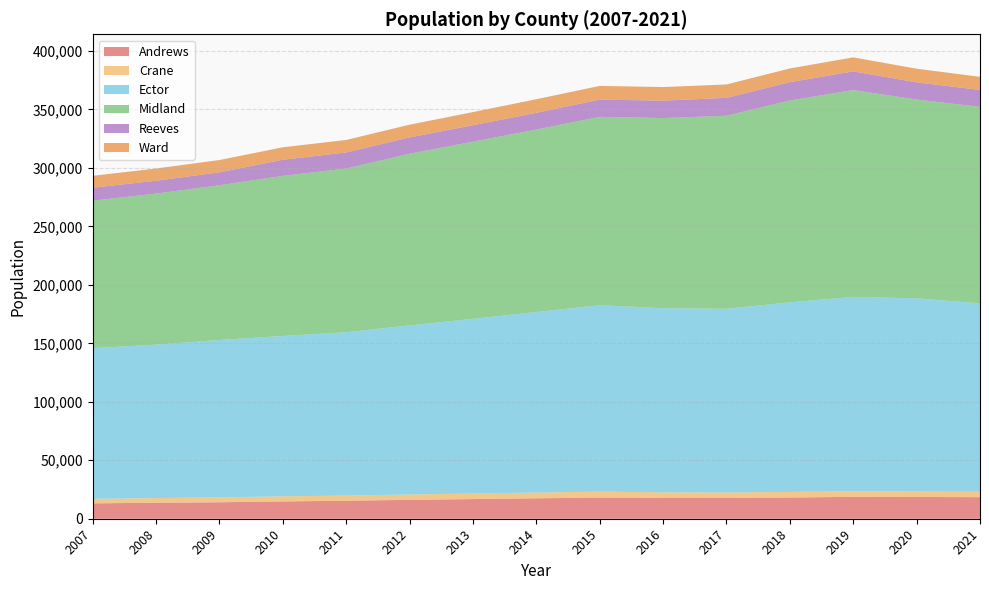

Reading left to right, list all the values displayed in this chart.

Andrews: 13144	13662	14057	14786	15397	16137	16799	17457	18105	17760	17722	18128	18705	18610	18440
Crane: 3862	4021	4165	4375	4367	4573	4773	4927	5048	4830	4740	4794	4797	4675	4680
Ector: 128874	131180	134625	137130	139691	144609	149378	154399	159436	157462	157087	162124	166223	165171	161091
Midland: 126082	129159	132316	136872	140001	146786	151468	155990	161077	162565	165049	172578	176832	169983	167969
Reeves: 11104	11011	11046	13813	13761	13982	14077	14349	14732	14921	15281	15695	15976	14748	14487
Ward: 10145	10454	10528	10658	10686	10865	11238	11613	11721	11600	11472	11720	11998	11644	11194